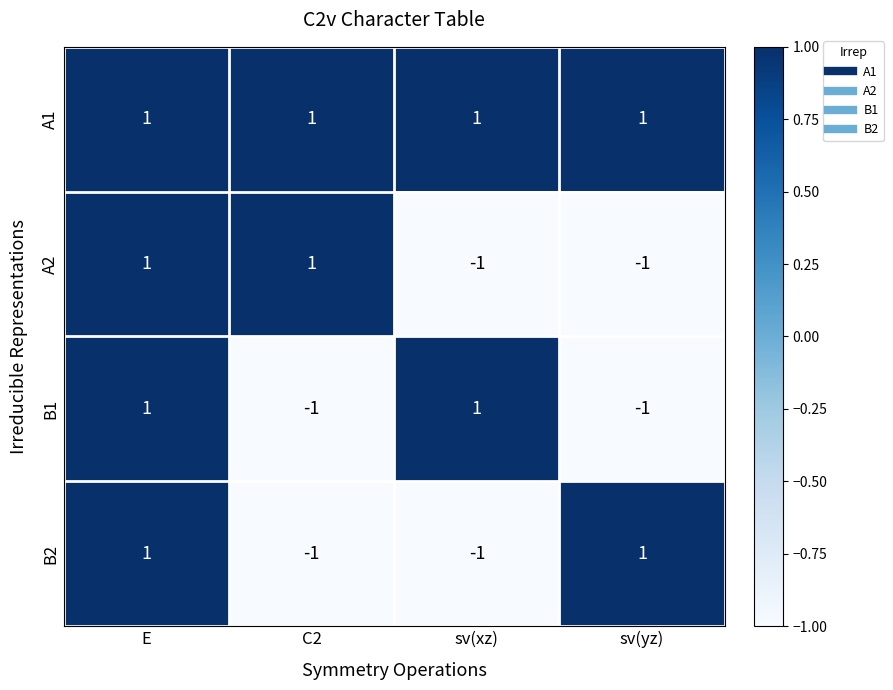

What is the total value across all series at E?

4